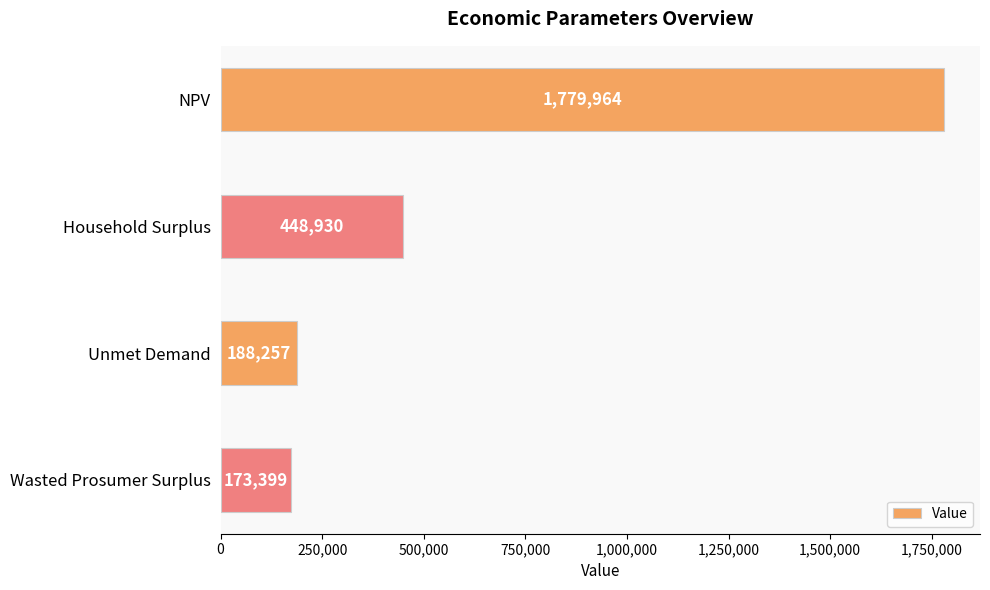

What is the average value?

647637.3